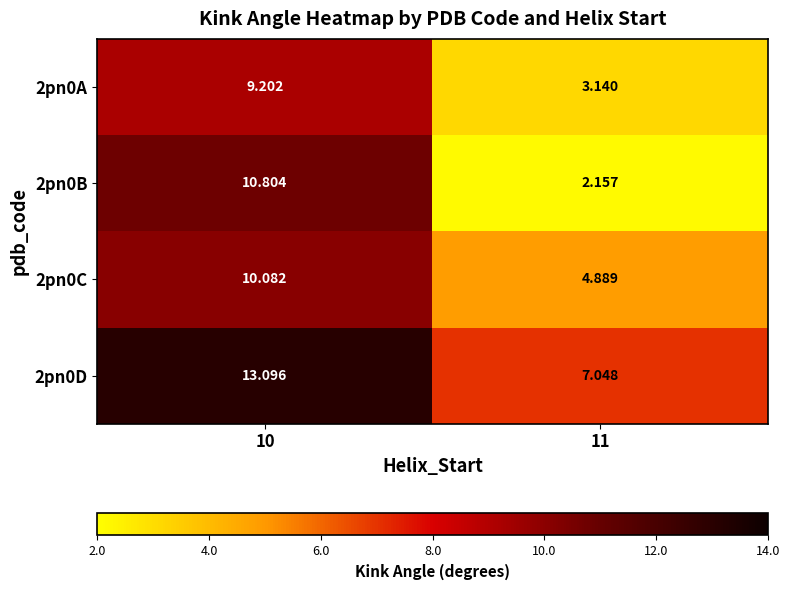

At which category is the sum across all series the highest?

10